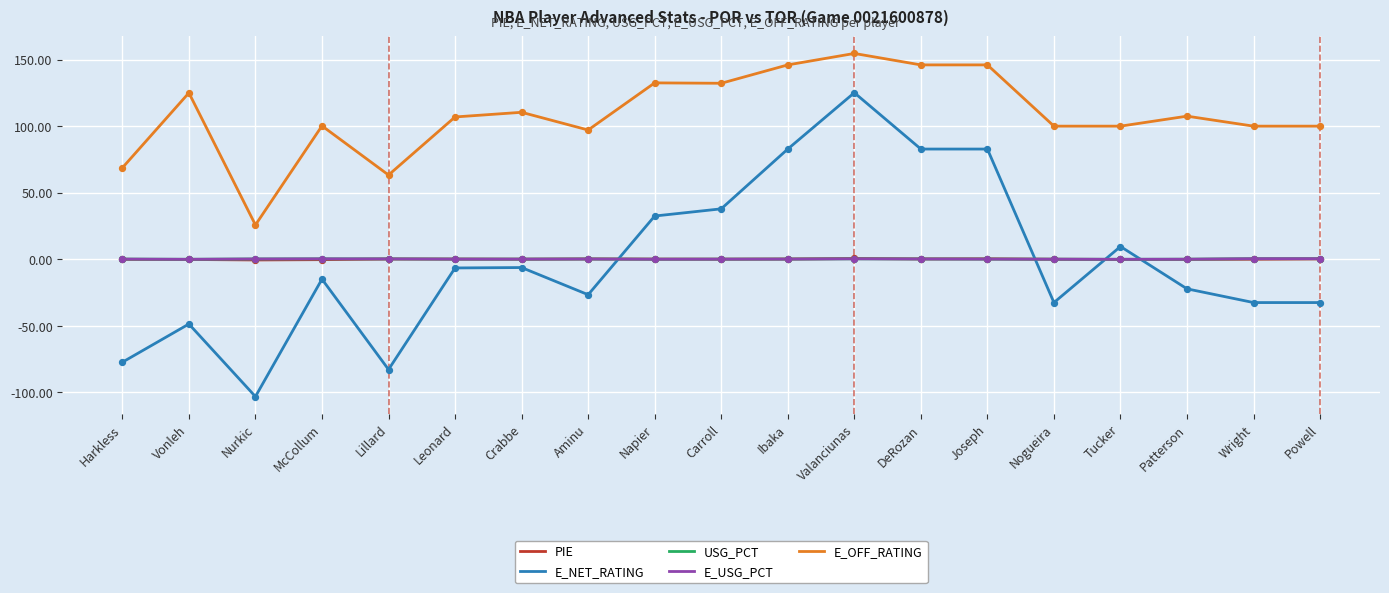

Which series has the largest range (max minus min)?

E_NET_RATING